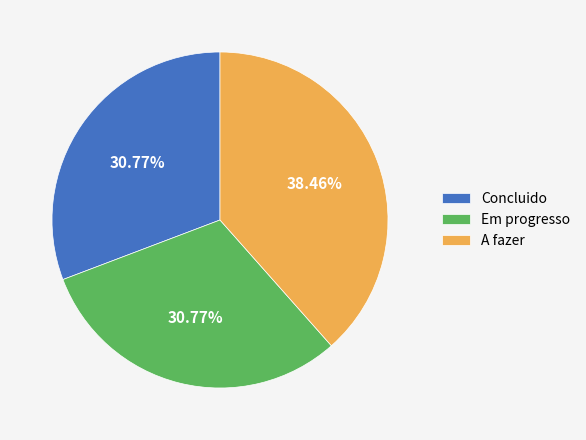

How many segments does this pie chart have?

3